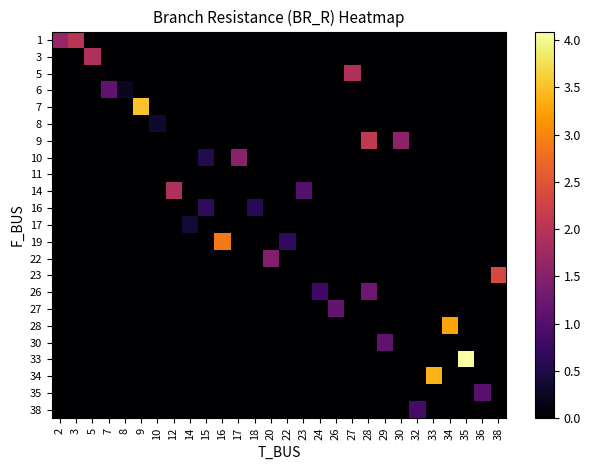

Reading right to left, list all the values displayed in this chart.

1: 38=0.0	36=0.0	35=0.0	34=0.0	33=0.0	32=0.0	30=0.0	29=0.0	28=0.0	27=0.0	26=0.0	24=0.0	23=0.0	22=0.0	20=0.0	18=0.0	17=0.0	16=0.0	15=0.0	14=0.0	12=0.0	10=0.0	9=0.0	8=0.0	7=0.0	5=0.0	3=2.0	2=1.7
3: 38=0.0	36=0.0	35=0.0	34=0.0	33=0.0	32=0.0	30=0.0	29=0.0	28=0.0	27=0.0	26=0.0	24=0.0	23=0.0	22=0.0	20=0.0	18=0.0	17=0.0	16=0.0	15=0.0	14=0.0	12=0.0	10=0.0	9=0.0	8=0.0	7=0.0	5=1.9	3=0.0	2=0.0
5: 38=0.0	36=0.0	35=0.0	34=0.0	33=0.0	32=0.0	30=0.0	29=0.0	28=0.0	27=1.9	26=0.0	24=0.0	23=0.0	22=0.0	20=0.0	18=0.0	17=0.0	16=0.0	15=0.0	14=0.0	12=0.0	10=0.0	9=0.0	8=0.0	7=0.0	5=0.0	3=0.0	2=0.0
6: 38=0.0	36=0.0	35=0.0	34=0.0	33=0.0	32=0.0	30=0.0	29=0.0	28=0.0	27=0.0	26=0.0	24=0.0	23=0.0	22=0.0	20=0.0	18=0.0	17=0.0	16=0.0	15=0.0	14=0.0	12=0.0	10=0.0	9=0.0	8=0.2	7=1.1	5=0.0	3=0.0	2=0.0
7: 38=0.0	36=0.0	35=0.0	34=0.0	33=0.0	32=0.0	30=0.0	29=0.0	28=0.0	27=0.0	26=0.0	24=0.0	23=0.0	22=0.0	20=0.0	18=0.0	17=0.0	16=0.0	15=0.0	14=0.0	12=0.0	10=0.0	9=3.5	8=0.0	7=0.0	5=0.0	3=0.0	2=0.0
8: 38=0.0	36=0.0	35=0.0	34=0.0	33=0.0	32=0.0	30=0.0	29=0.0	28=0.0	27=0.0	26=0.0	24=0.0	23=0.0	22=0.0	20=0.0	18=0.0	17=0.0	16=0.0	15=0.0	14=0.0	12=0.0	10=0.3	9=0.0	8=0.0	7=0.0	5=0.0	3=0.0	2=0.0
9: 38=0.0	36=0.0	35=0.0	34=0.0	33=0.0	32=0.0	30=1.6	29=0.0	28=2.1	27=0.0	26=0.0	24=0.0	23=0.0	22=0.0	20=0.0	18=0.0	17=0.0	16=0.0	15=0.0	14=0.0	12=0.0	10=0.0	9=0.0	8=0.0	7=0.0	5=0.0	3=0.0	2=0.0
10: 38=0.0	36=0.0	35=0.0	34=0.0	33=0.0	32=0.0	30=0.0	29=0.0	28=0.0	27=0.0	26=0.0	24=0.0	23=0.0	22=0.0	20=0.0	18=0.0	17=1.5	16=0.0	15=0.5	14=0.0	12=0.0	10=0.0	9=0.0	8=0.0	7=0.0	5=0.0	3=0.0	2=0.0
11: 38=0.0	36=0.0	35=0.0	34=0.0	33=0.0	32=0.0	30=0.0	29=0.0	28=0.0	27=0.0	26=0.0	24=0.0	23=0.0	22=0.0	20=0.0	18=0.0	17=0.0	16=0.0	15=0.0	14=0.0	12=0.0	10=0.0	9=0.0	8=0.0	7=0.0	5=0.0	3=0.0	2=0.0
14: 38=0.0	36=0.0	35=0.0	34=0.0	33=0.0	32=0.0	30=0.0	29=0.0	28=0.0	27=0.0	26=0.0	24=0.0	23=1.0	22=0.0	20=0.0	18=0.0	17=0.0	16=0.0	15=0.0	14=0.0	12=1.9	10=0.0	9=0.0	8=0.0	7=0.0	5=0.0	3=0.0	2=0.0
16: 38=0.0	36=0.0	35=0.0	34=0.0	33=0.0	32=0.0	30=0.0	29=0.0	28=0.0	27=0.0	26=0.0	24=0.0	23=0.0	22=0.0	20=0.0	18=0.6	17=0.0	16=0.0	15=0.6	14=0.0	12=0.0	10=0.0	9=0.0	8=0.0	7=0.0	5=0.0	3=0.0	2=0.0
17: 38=0.0	36=0.0	35=0.0	34=0.0	33=0.0	32=0.0	30=0.0	29=0.0	28=0.0	27=0.0	26=0.0	24=0.0	23=0.0	22=0.0	20=0.0	18=0.0	17=0.0	16=0.0	15=0.0	14=0.4	12=0.0	10=0.0	9=0.0	8=0.0	7=0.0	5=0.0	3=0.0	2=0.0
19: 38=0.0	36=0.0	35=0.0	34=0.0	33=0.0	32=0.0	30=0.0	29=0.0	28=0.0	27=0.0	26=0.0	24=0.0	23=0.0	22=0.7	20=0.0	18=0.0	17=0.0	16=2.9	15=0.0	14=0.0	12=0.0	10=0.0	9=0.0	8=0.0	7=0.0	5=0.0	3=0.0	2=0.0
22: 38=0.0	36=0.0	35=0.0	34=0.0	33=0.0	32=0.0	30=0.0	29=0.0	28=0.0	27=0.0	26=0.0	24=0.0	23=0.0	22=0.0	20=1.5	18=0.0	17=0.0	16=0.0	15=0.0	14=0.0	12=0.0	10=0.0	9=0.0	8=0.0	7=0.0	5=0.0	3=0.0	2=0.0
23: 38=2.4	36=0.0	35=0.0	34=0.0	33=0.0	32=0.0	30=0.0	29=0.0	28=0.0	27=0.0	26=0.0	24=0.0	23=0.0	22=0.0	20=0.0	18=0.0	17=0.0	16=0.0	15=0.0	14=0.0	12=0.0	10=0.0	9=0.0	8=0.0	7=0.0	5=0.0	3=0.0	2=0.0
26: 38=0.0	36=0.0	35=0.0	34=0.0	33=0.0	32=0.0	30=0.0	29=0.0	28=1.3	27=0.0	26=0.0	24=0.8	23=0.0	22=0.0	20=0.0	18=0.0	17=0.0	16=0.0	15=0.0	14=0.0	12=0.0	10=0.0	9=0.0	8=0.0	7=0.0	5=0.0	3=0.0	2=0.0
27: 38=0.0	36=0.0	35=0.0	34=0.0	33=0.0	32=0.0	30=0.0	29=0.0	28=0.0	27=0.0	26=1.2	24=0.0	23=0.0	22=0.0	20=0.0	18=0.0	17=0.0	16=0.0	15=0.0	14=0.0	12=0.0	10=0.0	9=0.0	8=0.0	7=0.0	5=0.0	3=0.0	2=0.0
28: 38=0.0	36=0.0	35=0.0	34=3.3	33=0.0	32=0.0	30=0.0	29=0.0	28=0.0	27=0.0	26=0.0	24=0.0	23=0.0	22=0.0	20=0.0	18=0.0	17=0.0	16=0.0	15=0.0	14=0.0	12=0.0	10=0.0	9=0.0	8=0.0	7=0.0	5=0.0	3=0.0	2=0.0
30: 38=0.0	36=0.0	35=0.0	34=0.0	33=0.0	32=0.0	30=0.0	29=1.1	28=0.0	27=0.0	26=0.0	24=0.0	23=0.0	22=0.0	20=0.0	18=0.0	17=0.0	16=0.0	15=0.0	14=0.0	12=0.0	10=0.0	9=0.0	8=0.0	7=0.0	5=0.0	3=0.0	2=0.0
33: 38=0.0	36=0.0	35=4.1	34=0.0	33=0.0	32=0.0	30=0.0	29=0.0	28=0.0	27=0.0	26=0.0	24=0.0	23=0.0	22=0.0	20=0.0	18=0.0	17=0.0	16=0.0	15=0.0	14=0.0	12=0.0	10=0.0	9=0.0	8=0.0	7=0.0	5=0.0	3=0.0	2=0.0
34: 38=0.0	36=0.0	35=0.0	34=0.0	33=3.4	32=0.0	30=0.0	29=0.0	28=0.0	27=0.0	26=0.0	24=0.0	23=0.0	22=0.0	20=0.0	18=0.0	17=0.0	16=0.0	15=0.0	14=0.0	12=0.0	10=0.0	9=0.0	8=0.0	7=0.0	5=0.0	3=0.0	2=0.0
35: 38=0.0	36=1.0	35=0.0	34=0.0	33=0.0	32=0.0	30=0.0	29=0.0	28=0.0	27=0.0	26=0.0	24=0.0	23=0.0	22=0.0	20=0.0	18=0.0	17=0.0	16=0.0	15=0.0	14=0.0	12=0.0	10=0.0	9=0.0	8=0.0	7=0.0	5=0.0	3=0.0	2=0.0
38: 38=0.0	36=0.0	35=0.0	34=0.0	33=0.0	32=0.9	30=0.0	29=0.0	28=0.0	27=0.0	26=0.0	24=0.0	23=0.0	22=0.0	20=0.0	18=0.0	17=0.0	16=0.0	15=0.0	14=0.0	12=0.0	10=0.0	9=0.0	8=0.0	7=0.0	5=0.0	3=0.0	2=0.0